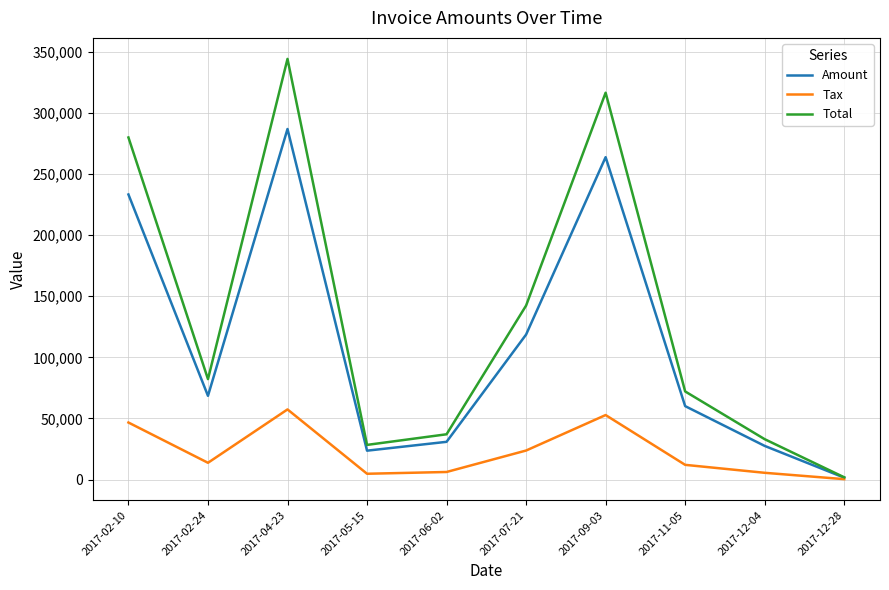

Which series has the largest total across all categories?

Total